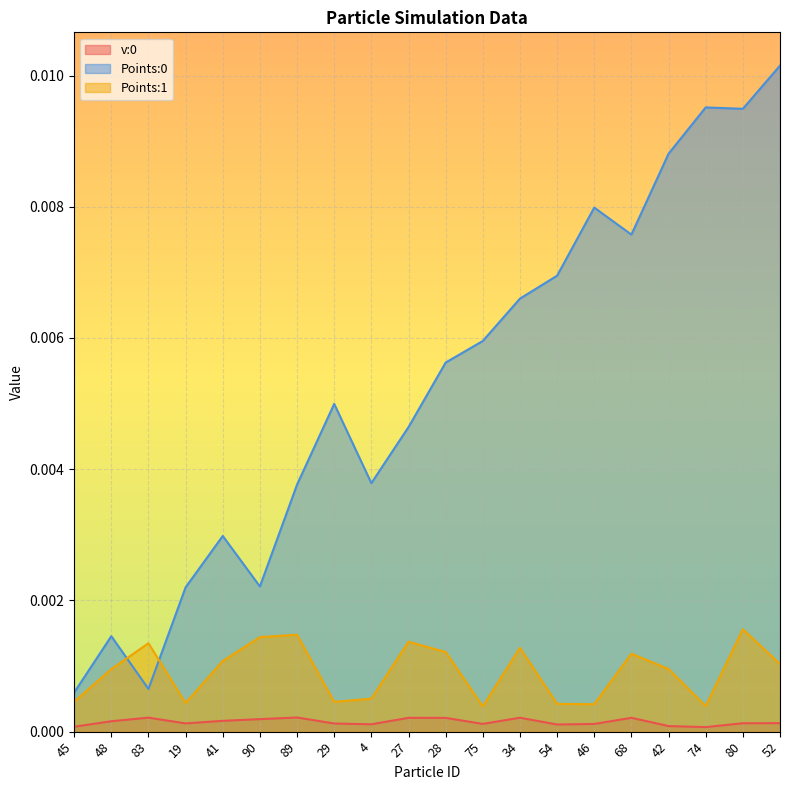

How many lines are shown in the chart?

3